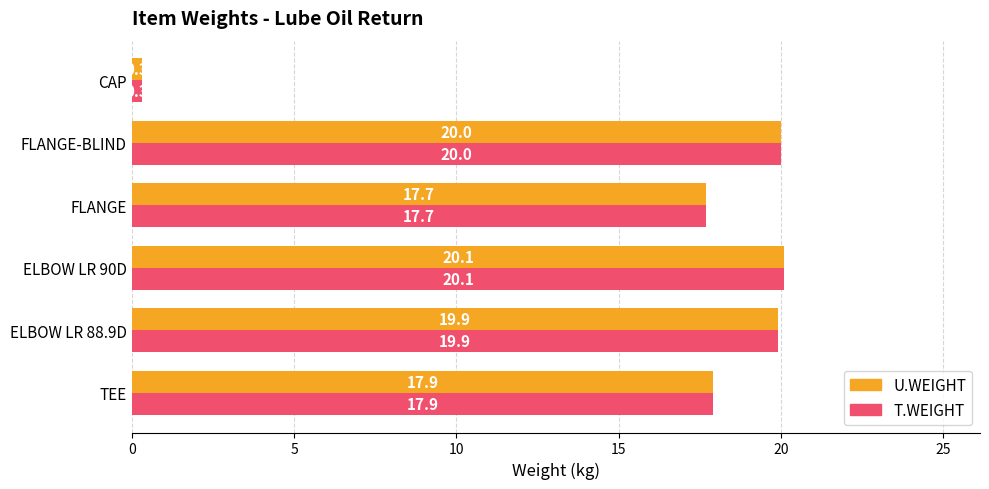

What are all the series names shown in the legend?

U.WEIGHT, T.WEIGHT